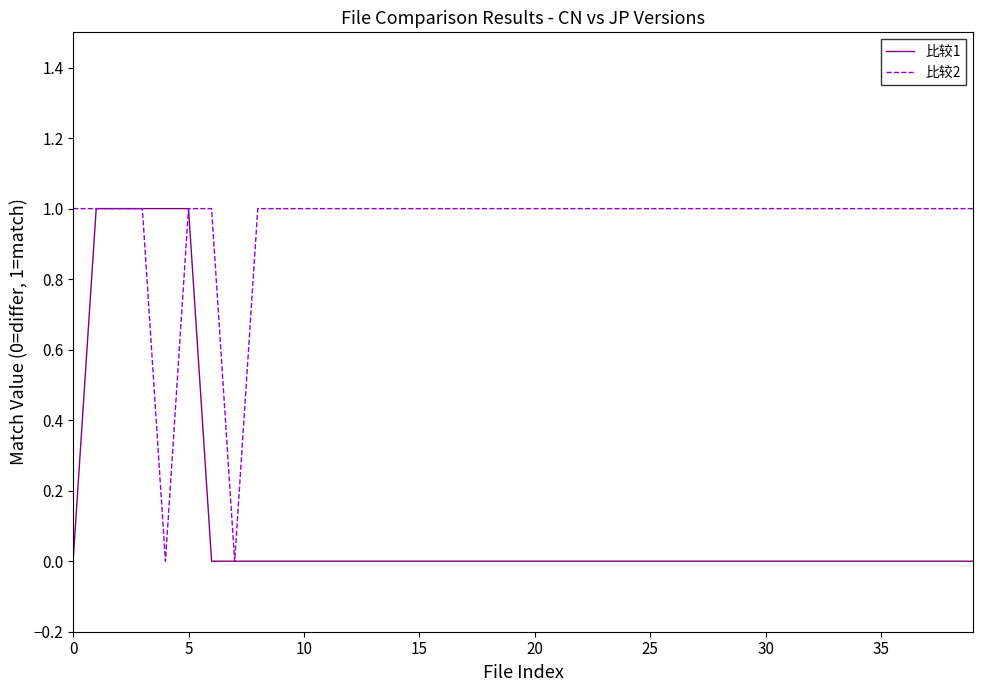

How many lines are shown in the chart?

2